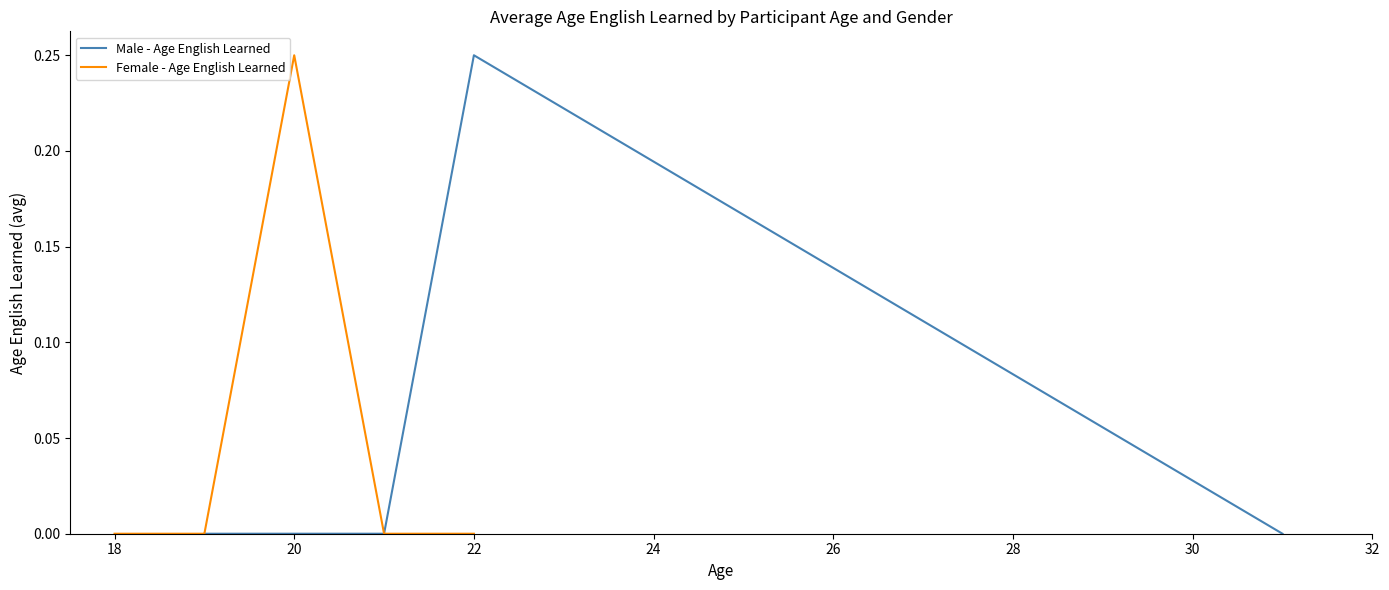

The value of Male - Age English Learned at 20 is 0.0. True or false?

True